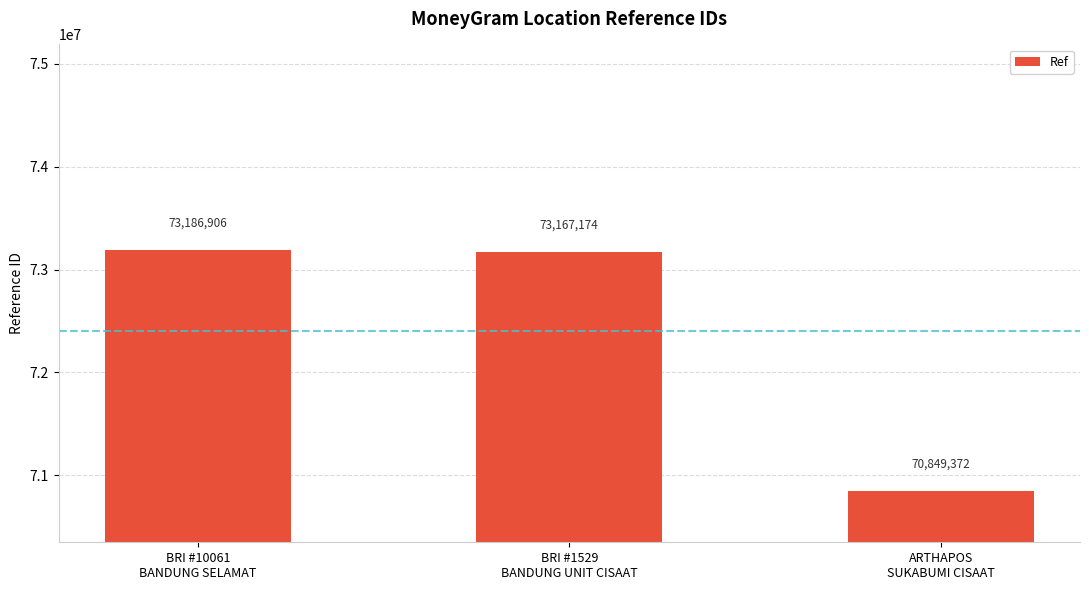

How many series are shown in this chart?

1